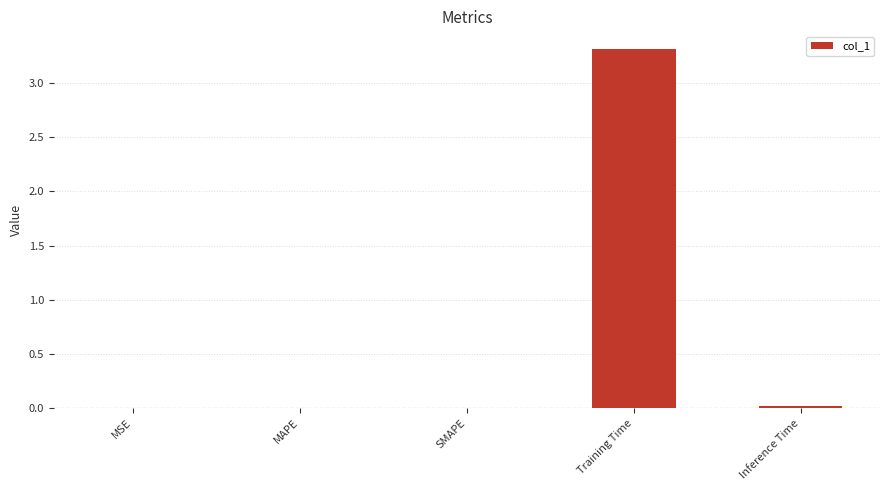

Are the bars horizontal?

No